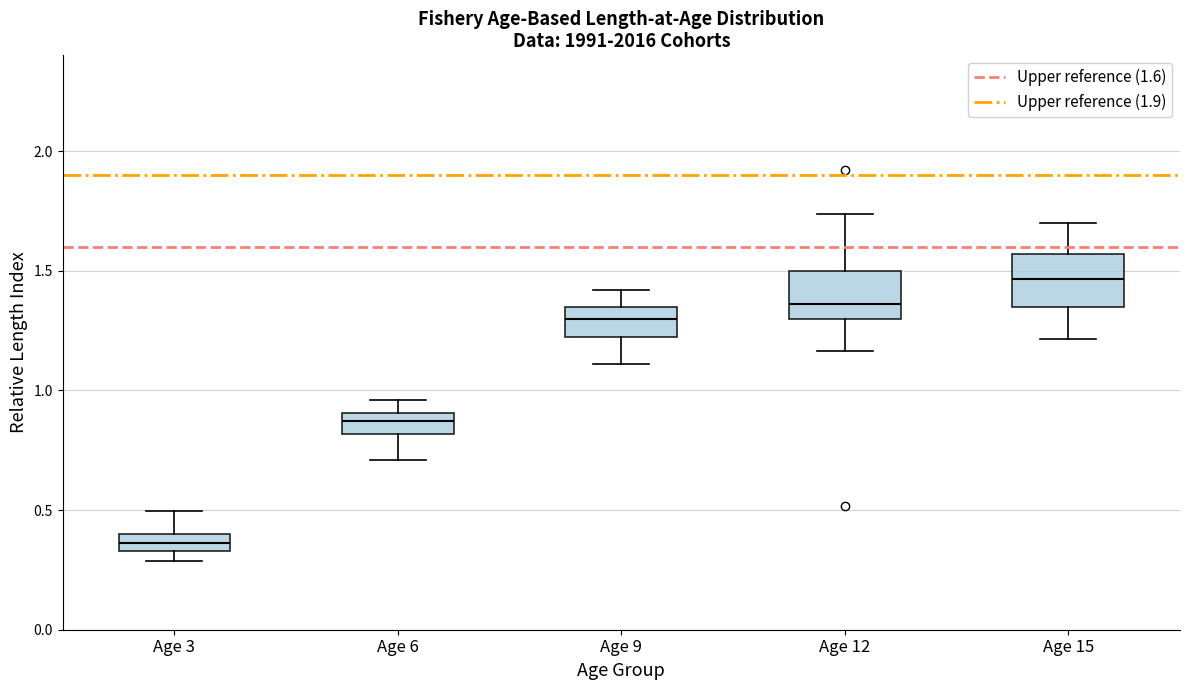

Where does the lower whisker of the box for Age 15 end on the y-axis? The values are not printed on the chart, so give them approximately, as read against the axis.

1.20